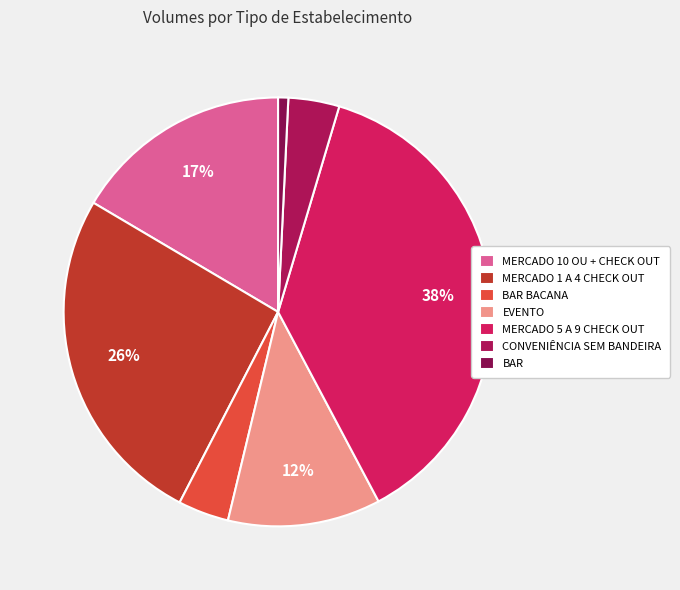

The MERCADO 10 OU + CHECK OUT slice represents 17% of the pie. True or false?

True